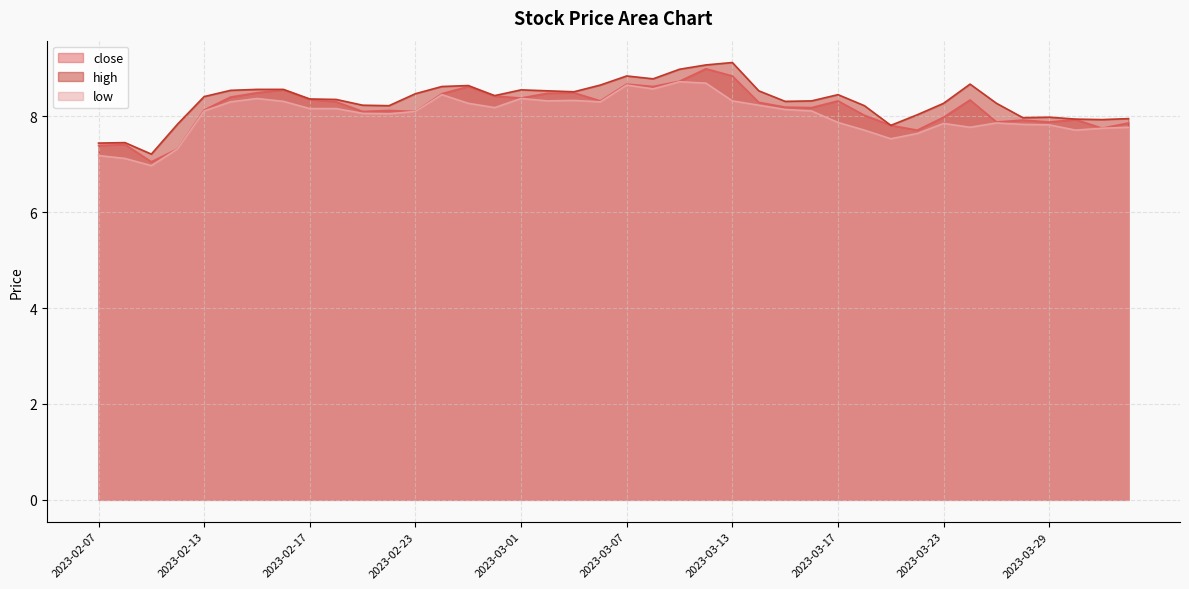

True or false: high and low intersect in this chart.

False